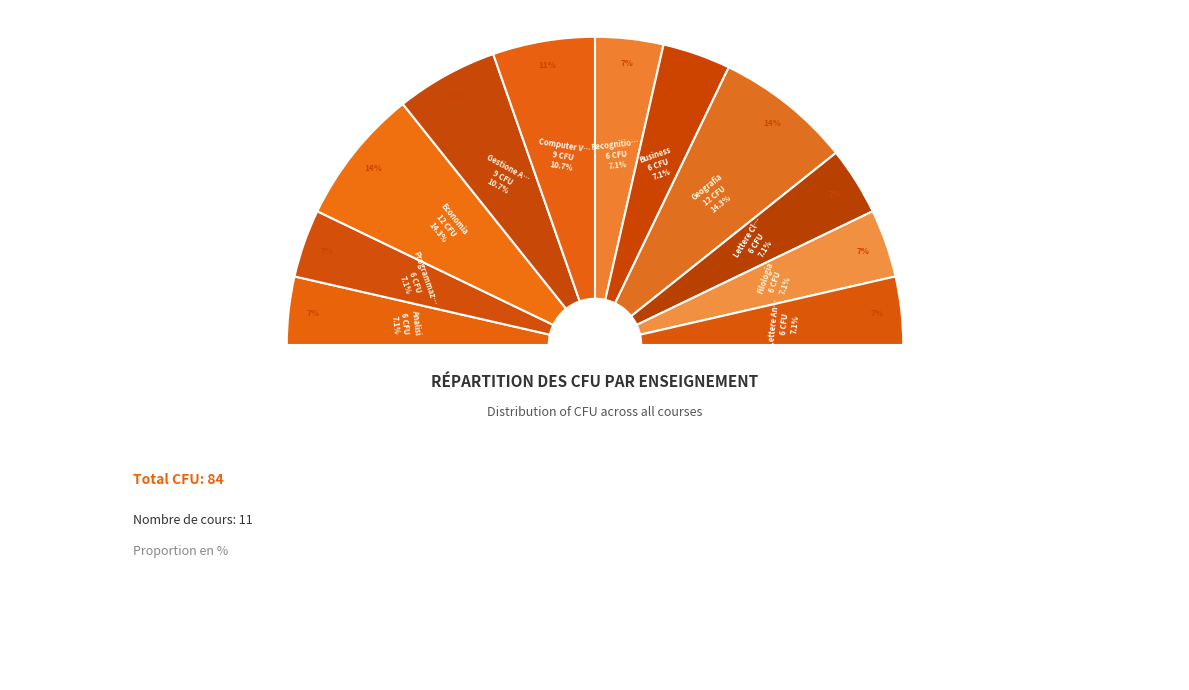

What is the largest slice in the pie chart?

Economia